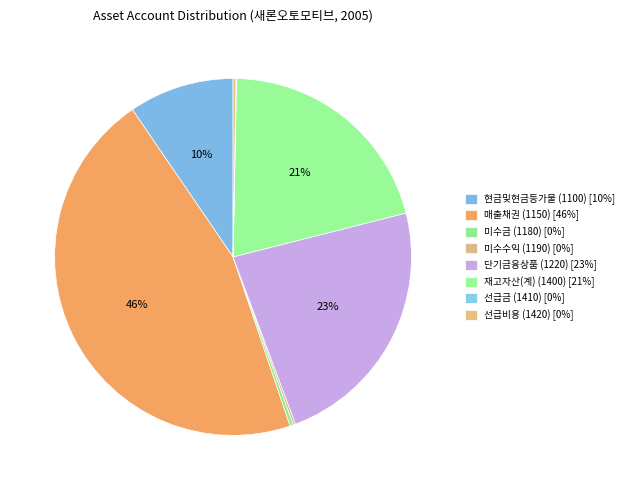

Rank the categories by value from highest to lowest.

매출채권 (1150), 단기금융상품 (1220), 재고자산(계) (1400), 현금및현금등가물 (1100), 미수금 (1180), 선급비용 (1420), 미수수익 (1190), 선급금 (1410)